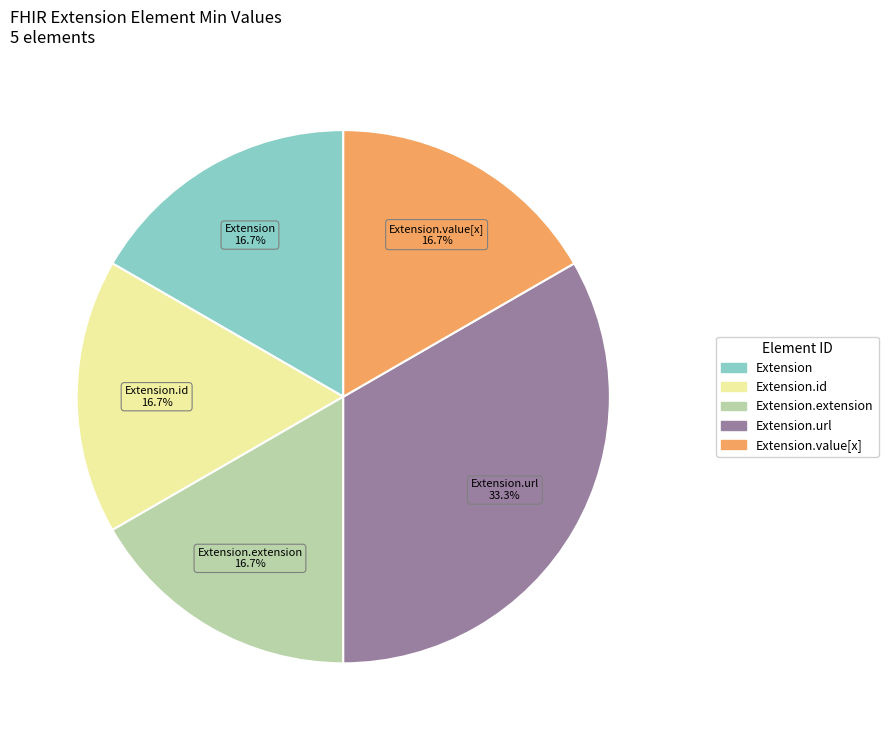

Is there a majority slice in this chart?

No